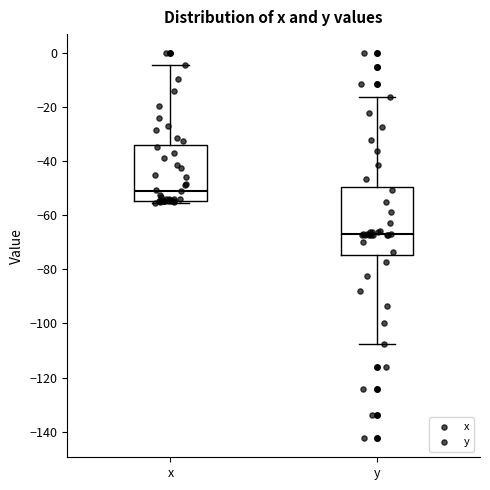

Where does the lower whisker of the box for y end on the y-axis? The values are not printed on the chart, so give them approximately, as read against the axis.

-108